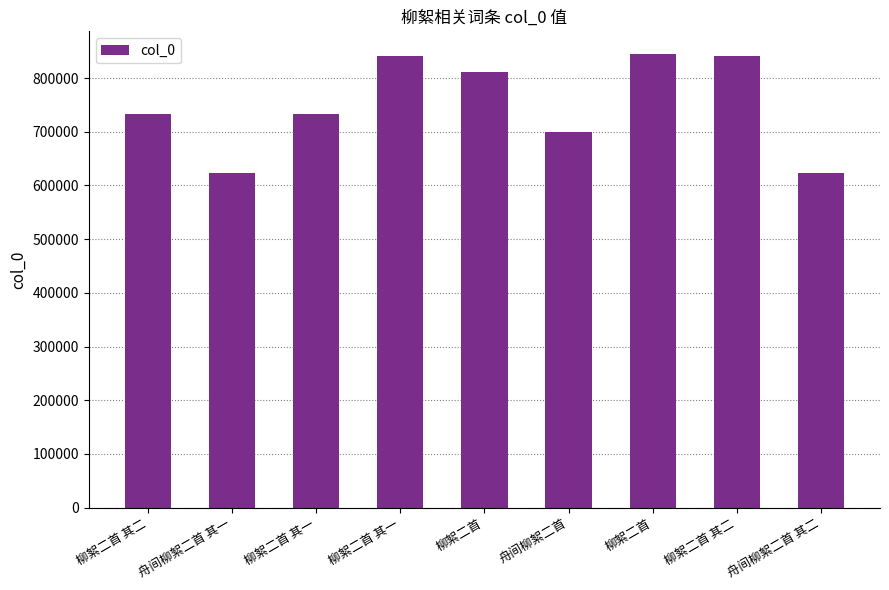

Are the bars grouped side by side (vs. stacked)?

No